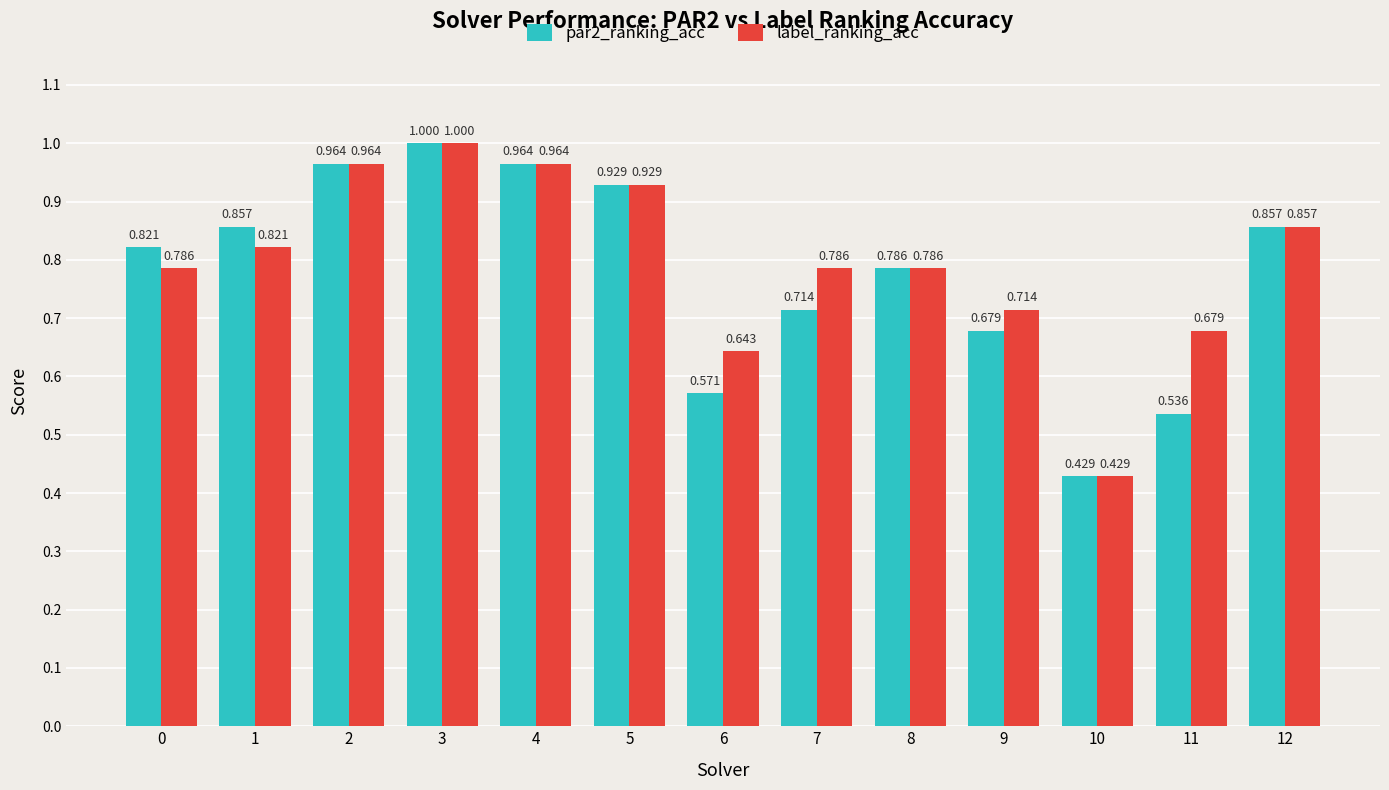

What is the sum of the label_ranking_acc values at 10 and 6?

1.1